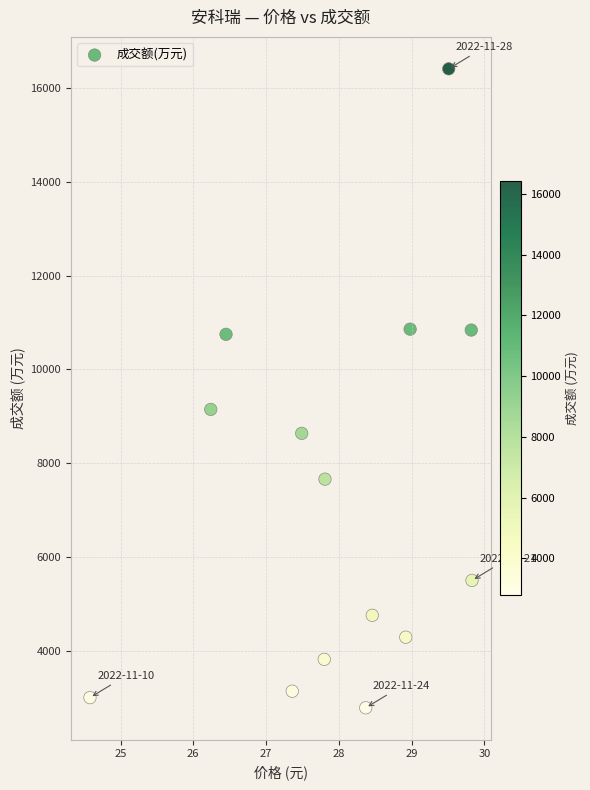

What Y value in the scatter plot is closest to 9598?

9148